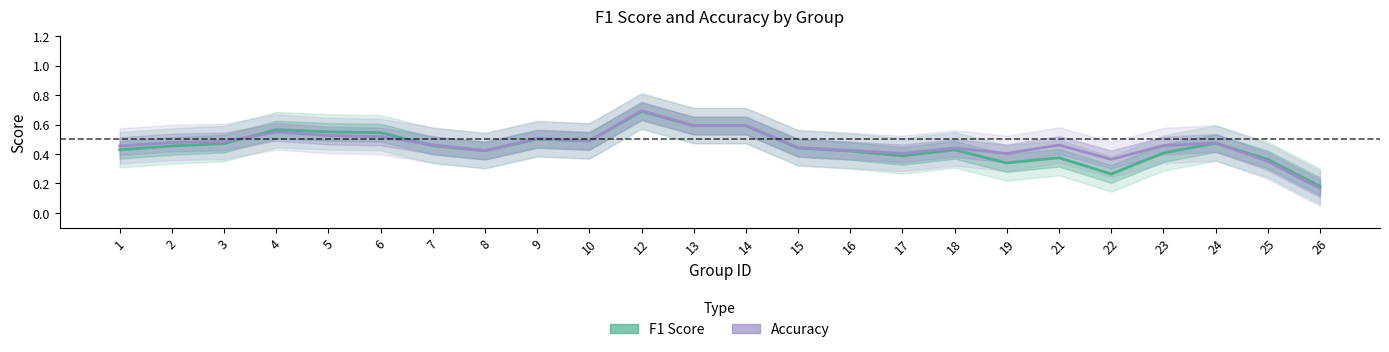

What is the average value of the F1 Score series?

0.5